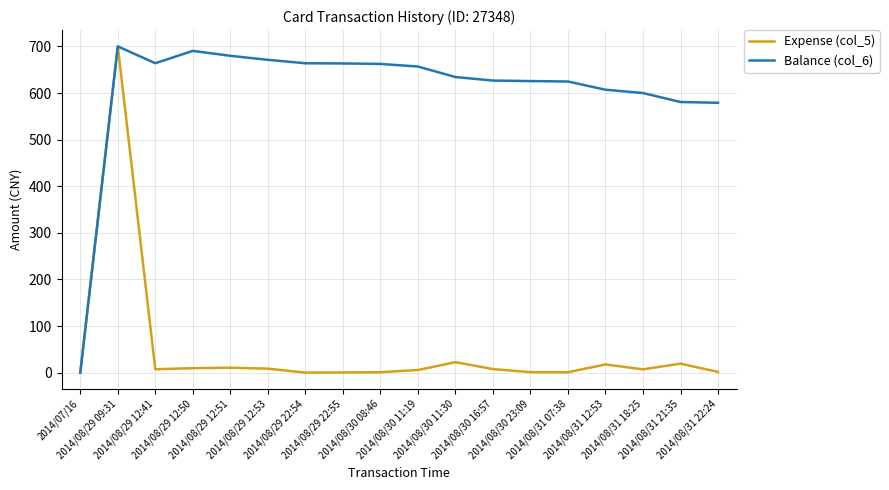

At 2014/08/29 12:53, list the series in order from smallest to largest.

Expense (col_5), Balance (col_6)